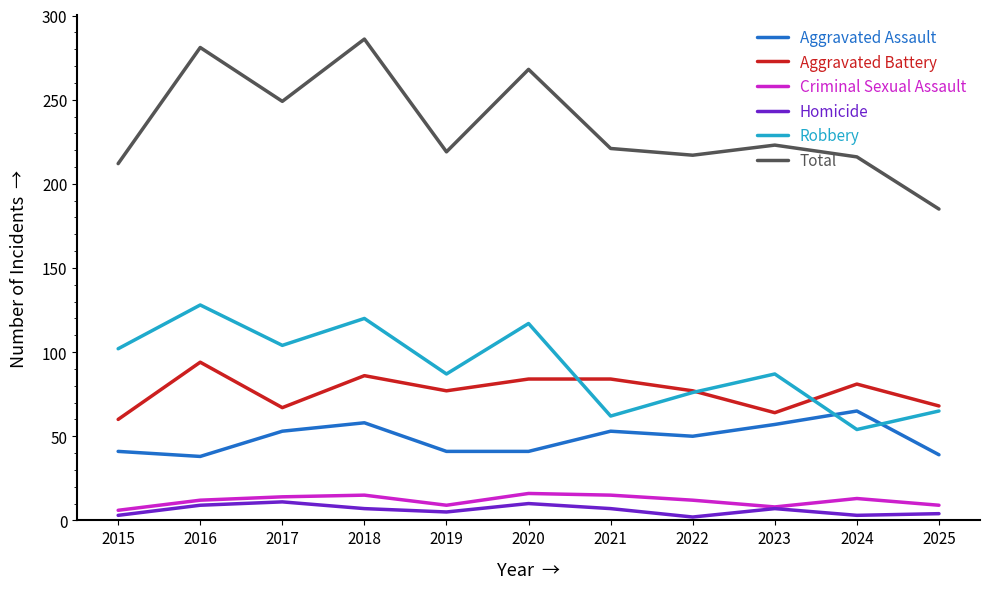

Is the value of Criminal Sexual Assault at 2025 greater than the value of Aggravated Battery at 2017?

No